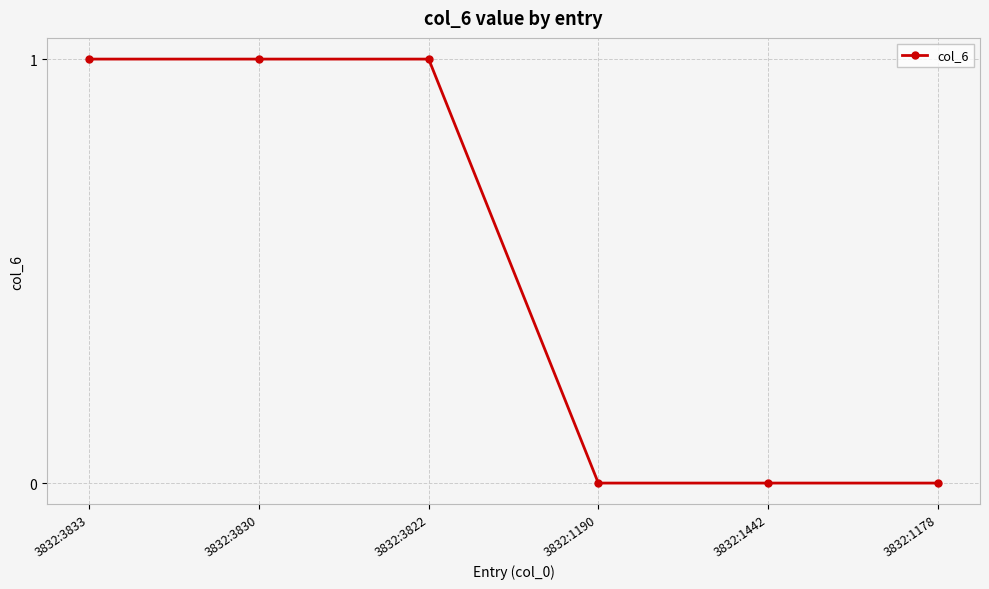

How many categories are shown in the chart?

6